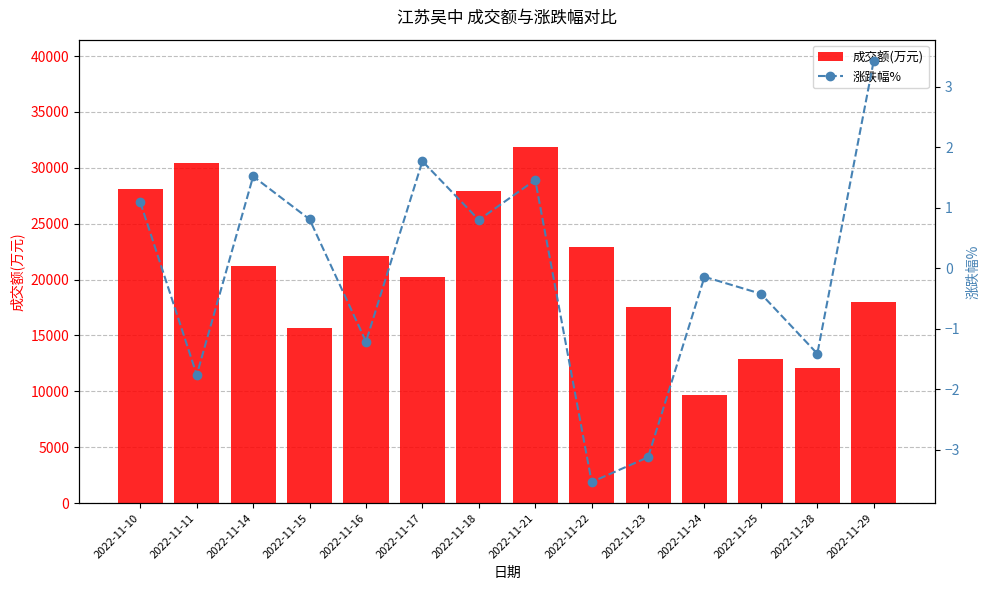

At which label is 涨跌幅% closest to 0?

2022-11-24